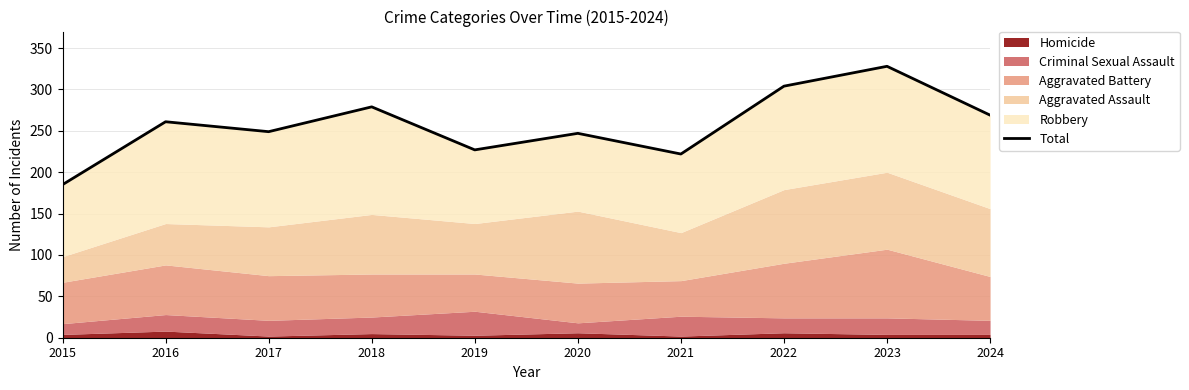

What is the value of the 8th point from the left?

304